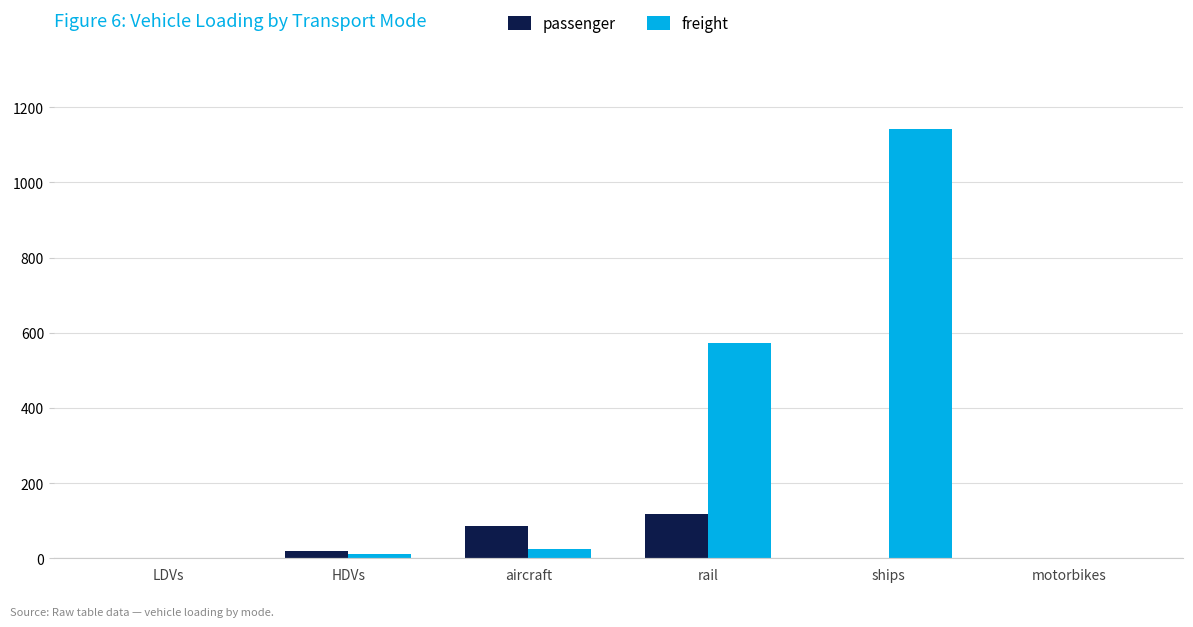

Which series changed the most between rail and motorbikes?

freight